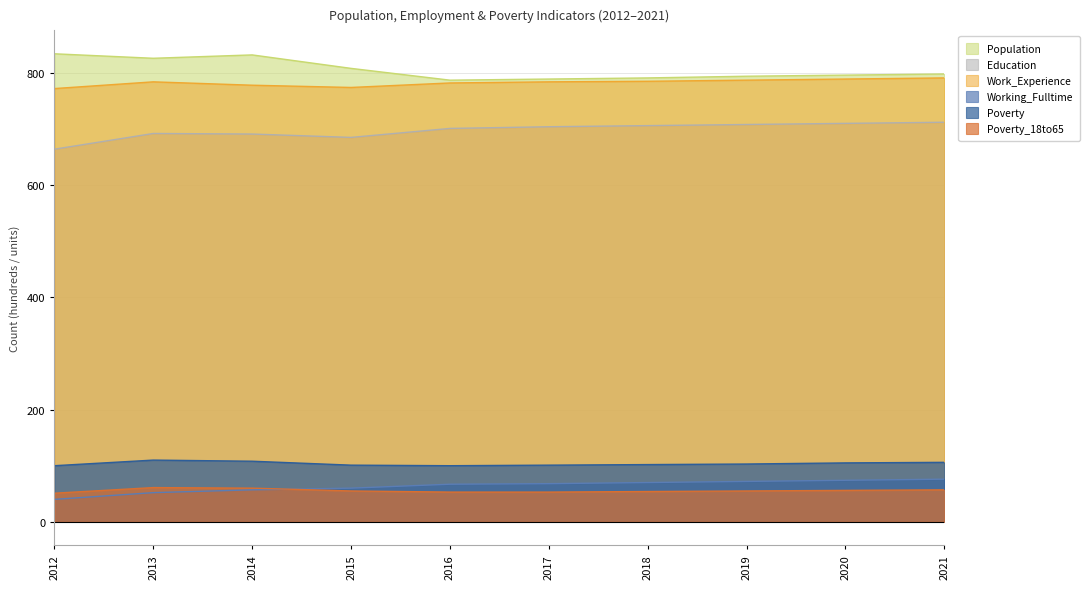

Where is the first local minimum for Work_Experience?

2015